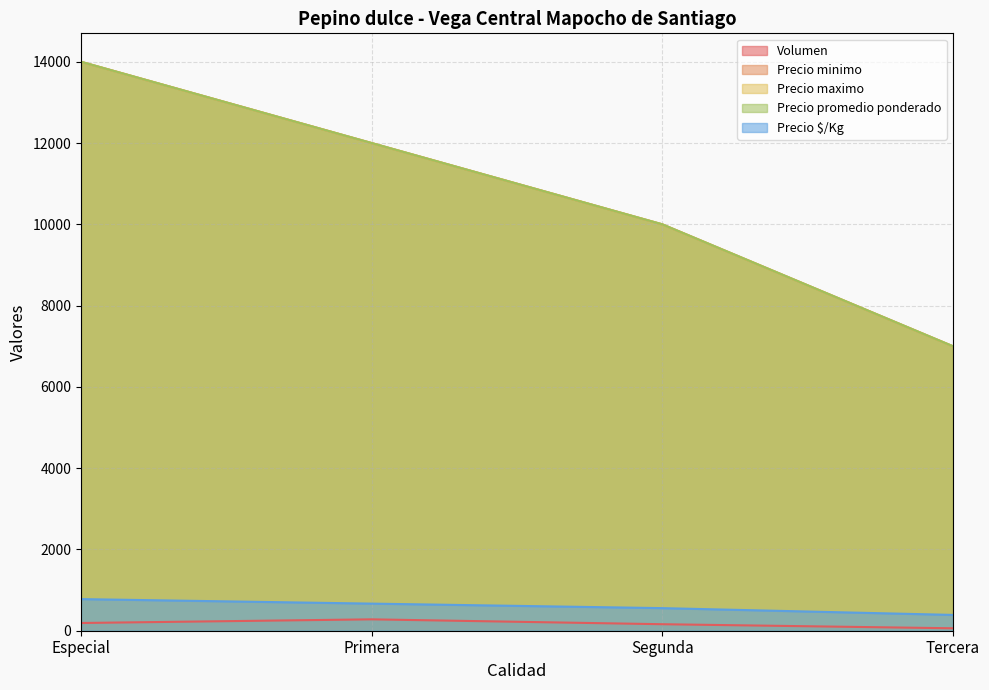

What is the lowest value of the Precio maximo series?

7000